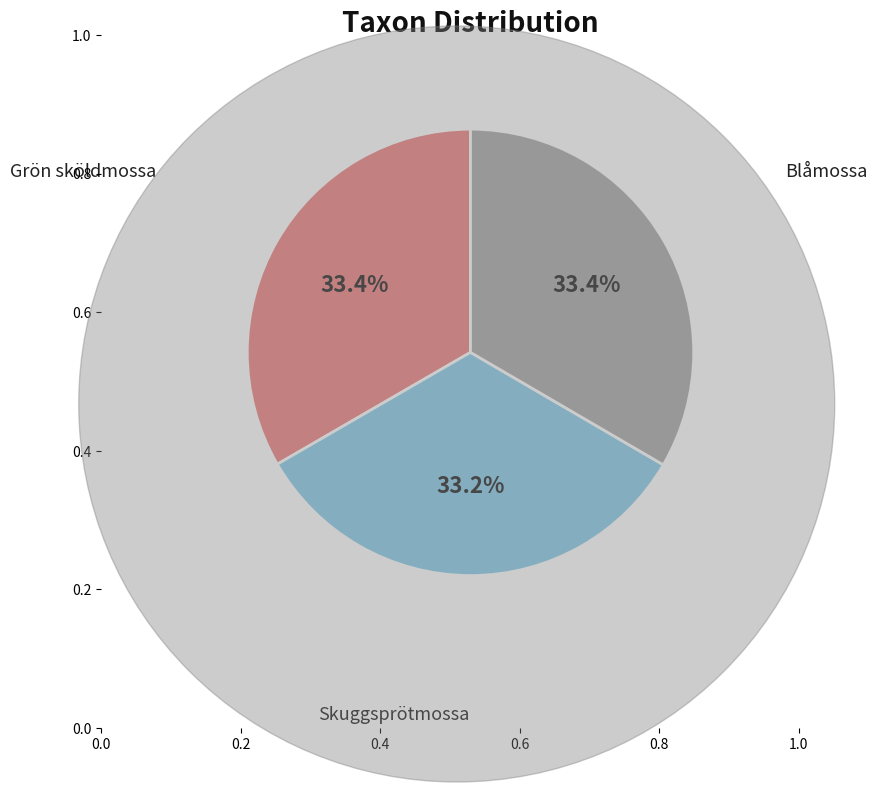

To the nearest percent, what is the combined percentage of Grön sköldmossa and Blåmossa?

67%